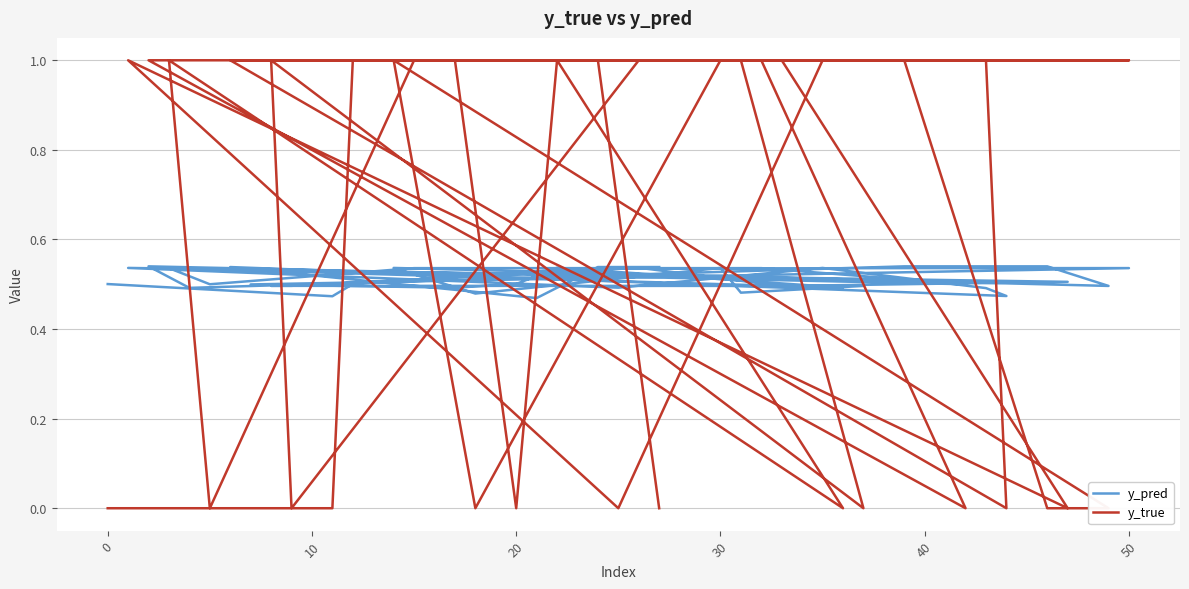

Between which two adjacent categories do y_true and y_pred first intersect?

0 and 10